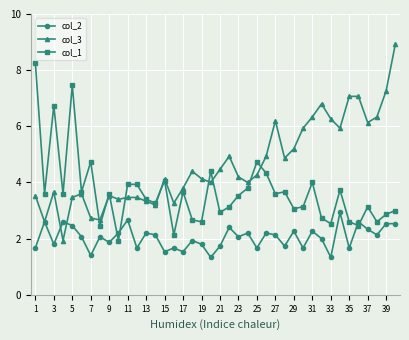

What is the smallest value displayed?

1.3